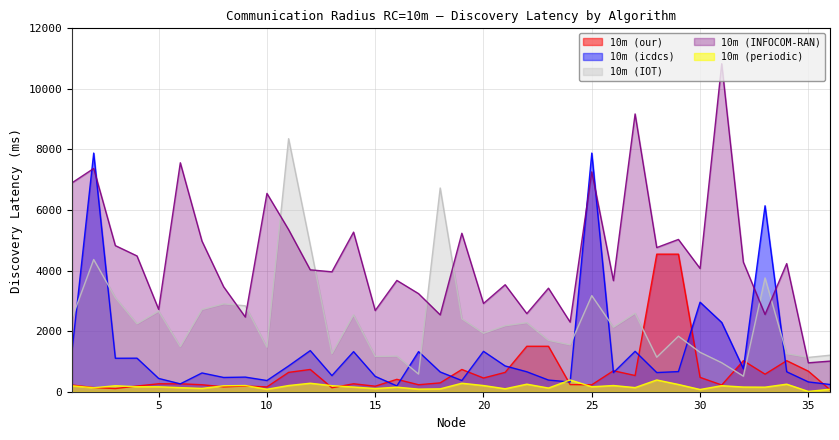

Is it true that 10m (periodic) equals 98 at 22?

False